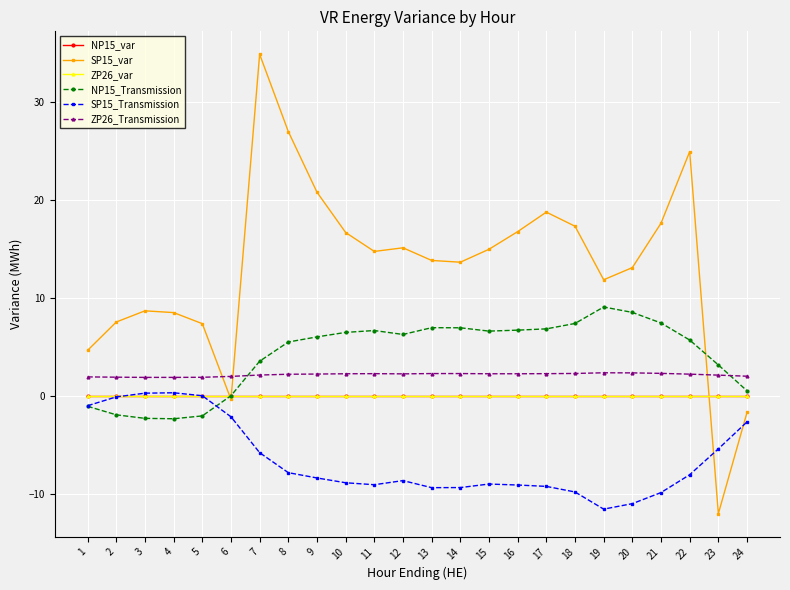

Is this an area chart (filled region under the line)?

No